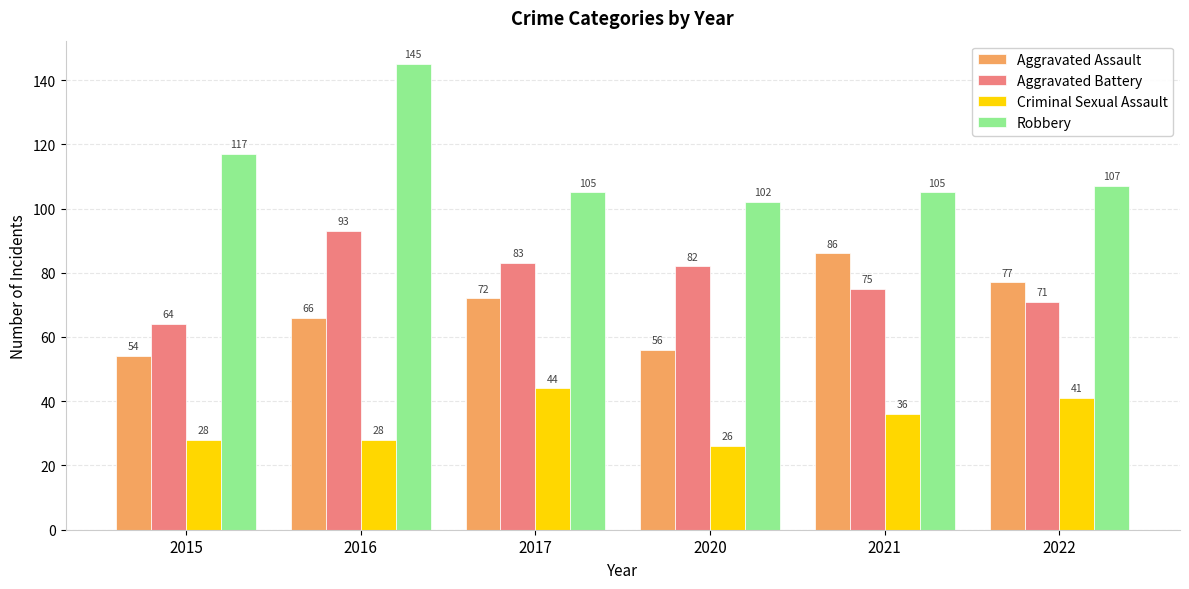

Rank the series at 2022 from lowest to highest value.

Criminal Sexual Assault, Aggravated Battery, Aggravated Assault, Robbery